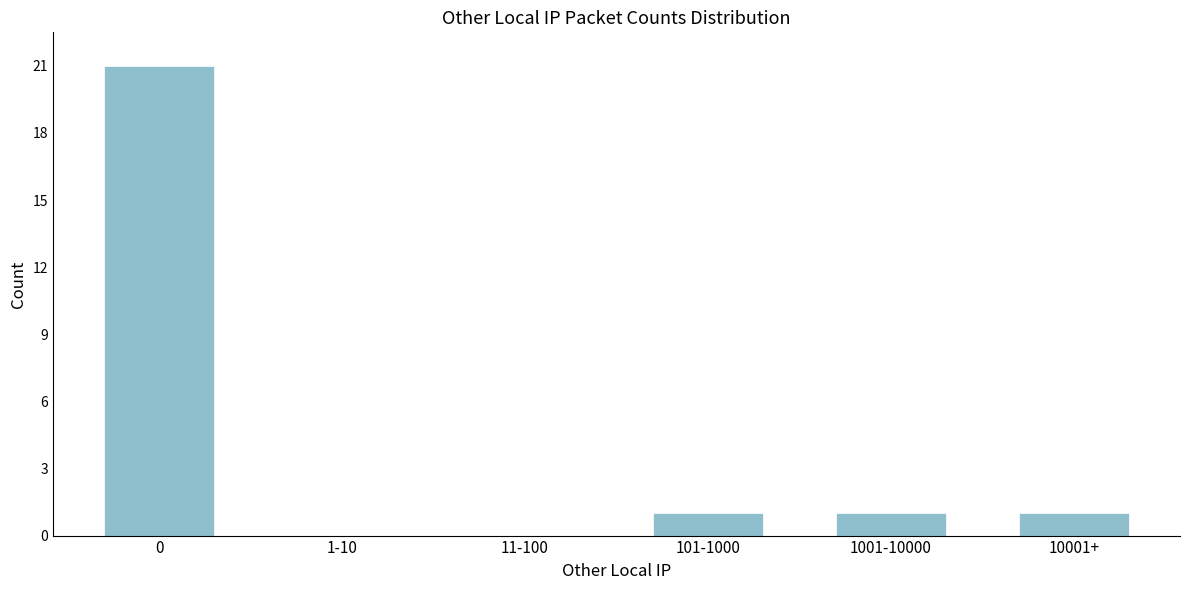

Reading left to right, what are all the values shown in this chart?

0=21	1-10=0	11-100=0	101-1000=1	1001-10000=1	10001+=1